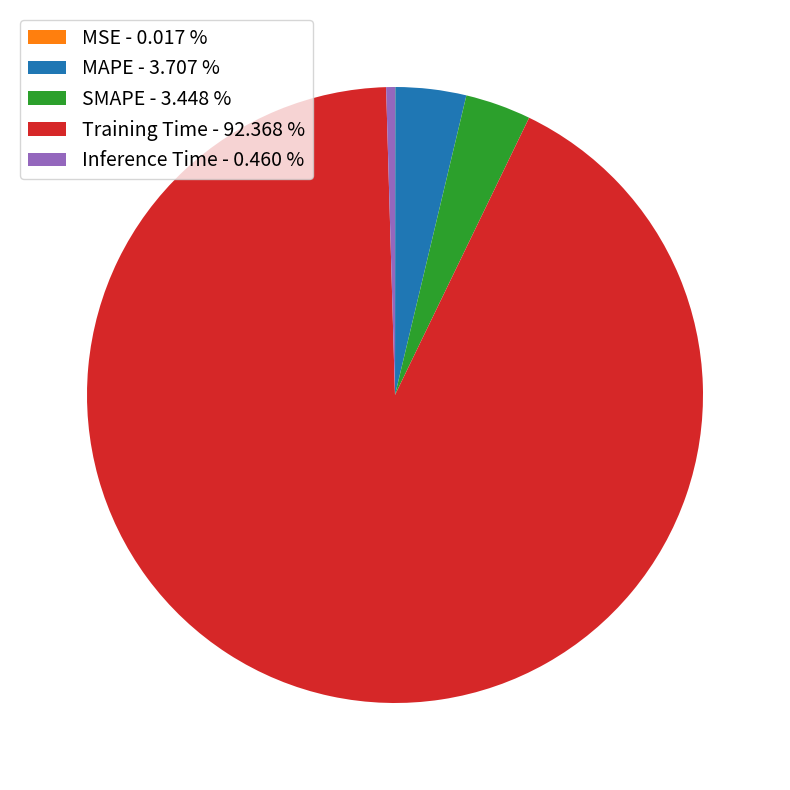

Do Inference Time - 0.460 % and MAPE - 3.707 % together represent more than half of the pie?

No